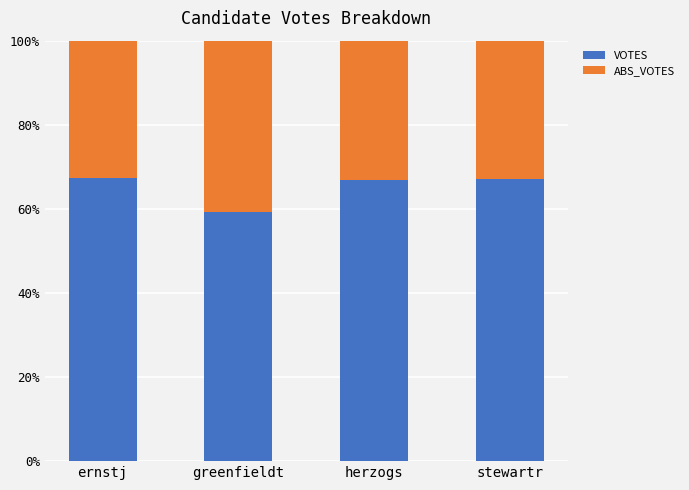

What is the lowest value of the VOTES series?

59.1